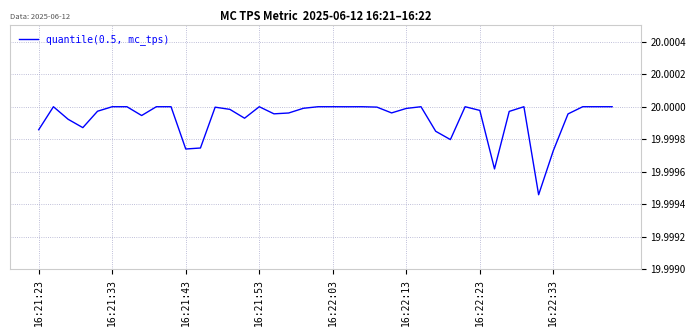

Is this an area chart (filled region under the line)?

No